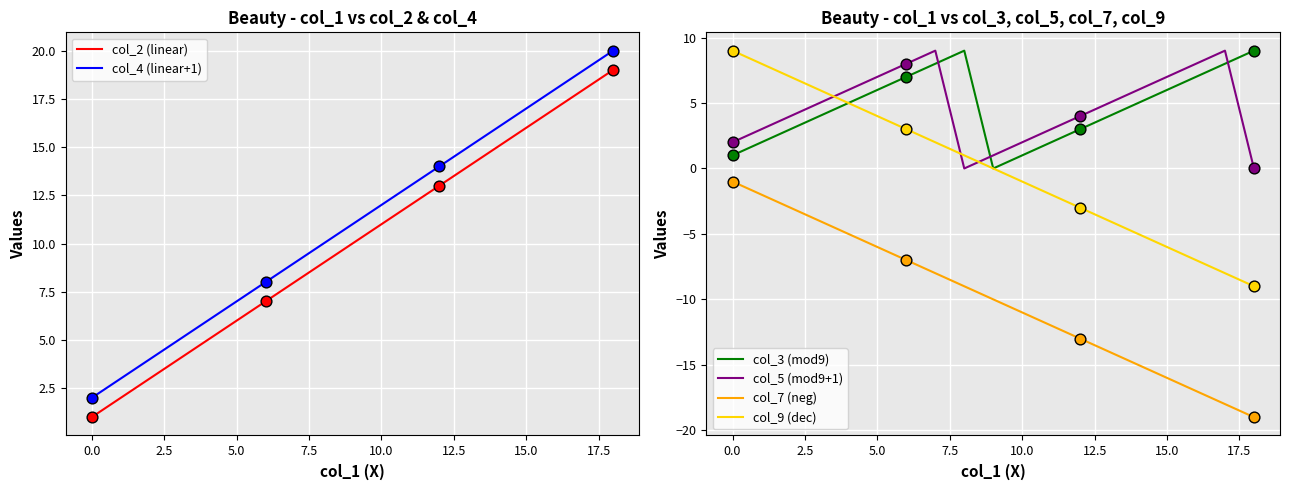

Which series has the widest spread of Y values?

col_2 (linear)